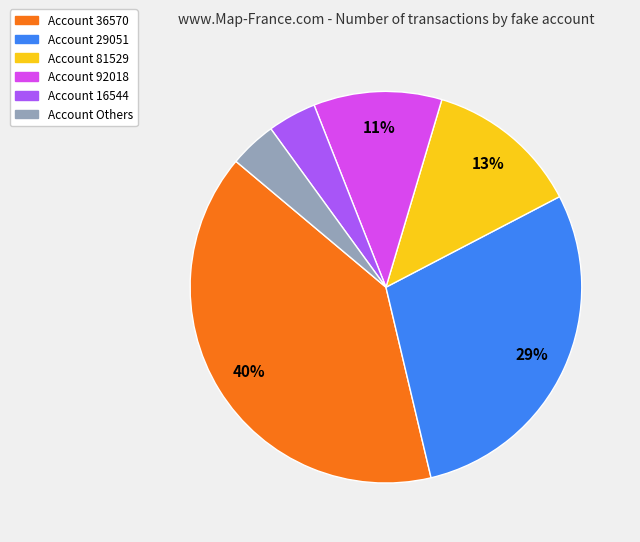

How many slices are in this pie chart?

6